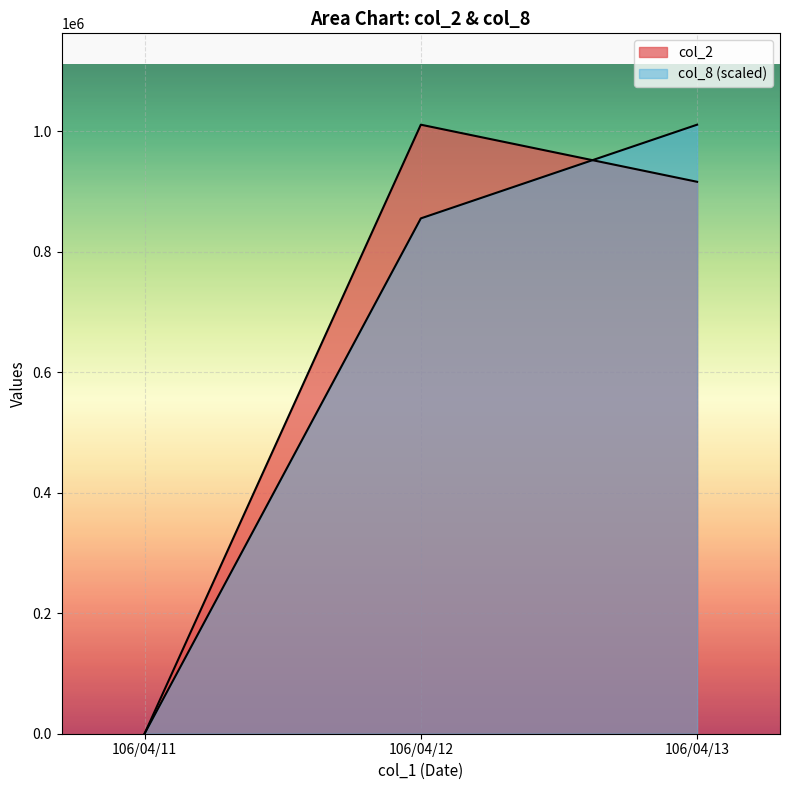

Is it true that col_2 equals 915870 at 106/04/13?

True